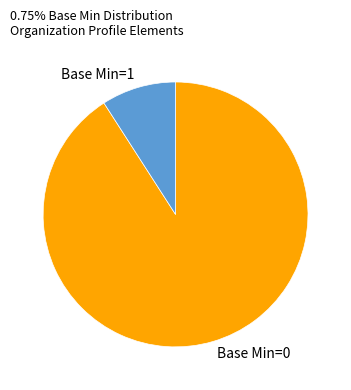

Do Base Min=1 and Base Min=0 together represent more than half of the pie?

Yes